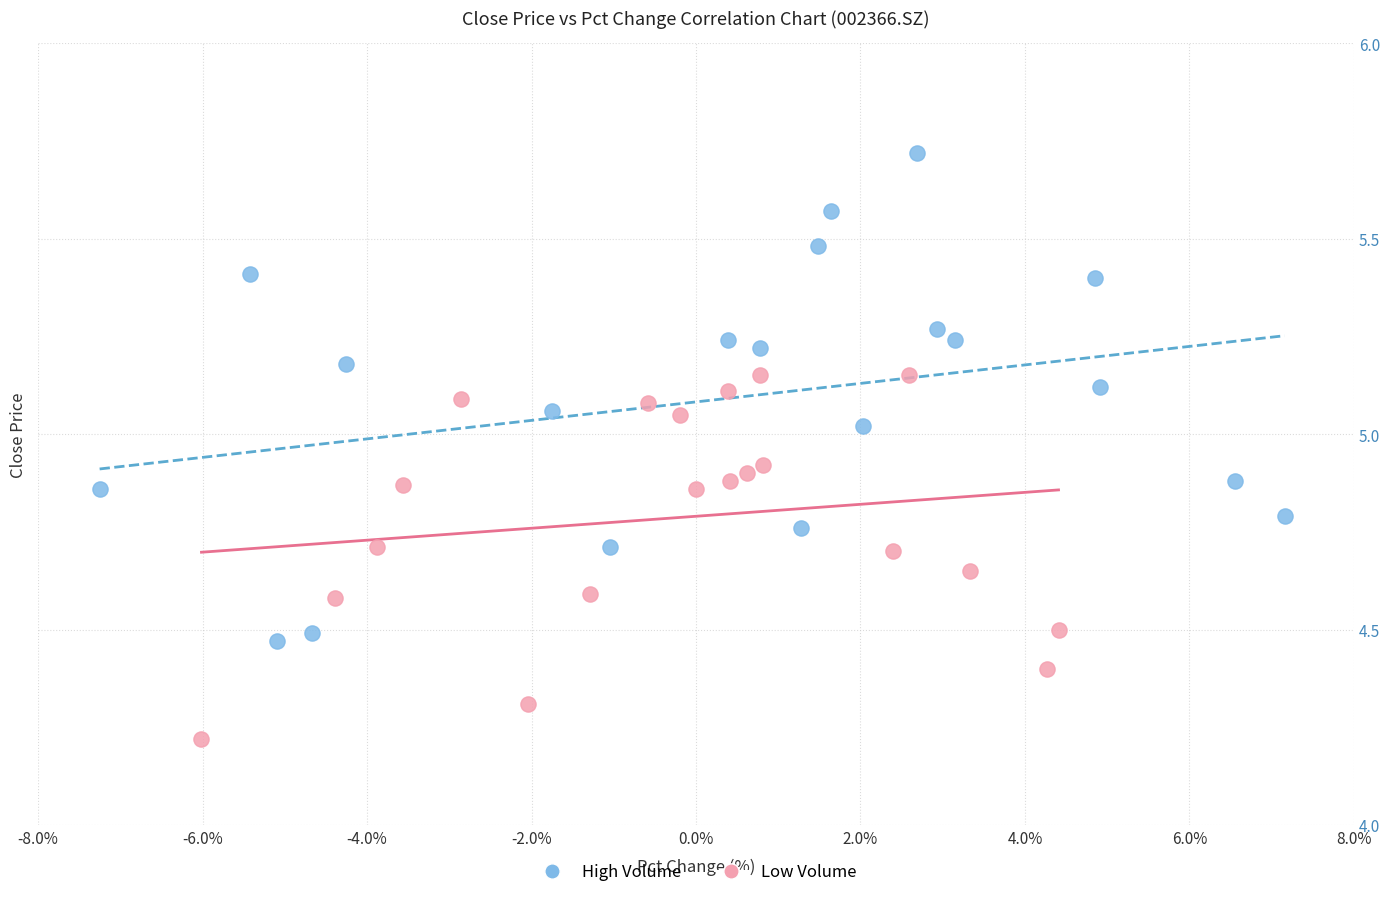

Which series contains the lowest Y value?

Low Volume